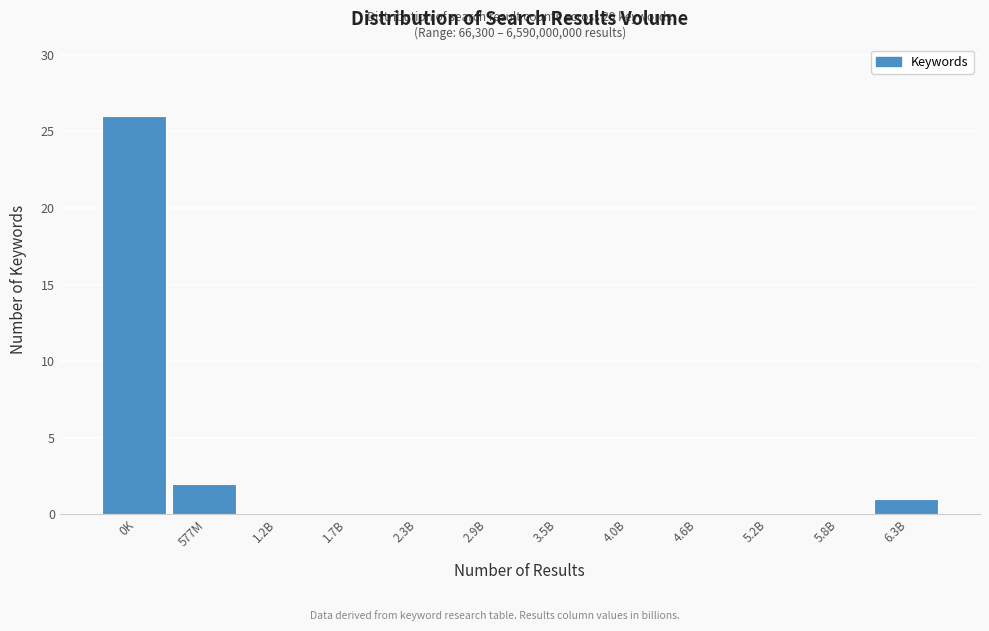

Reading left to right, what are all the values shown in this chart?

0K=26	577M=2	1.2B=0	1.7B=0	2.3B=0	2.9B=0	3.5B=0	4.0B=0	4.6B=0	5.2B=0	5.8B=0	6.3B=1